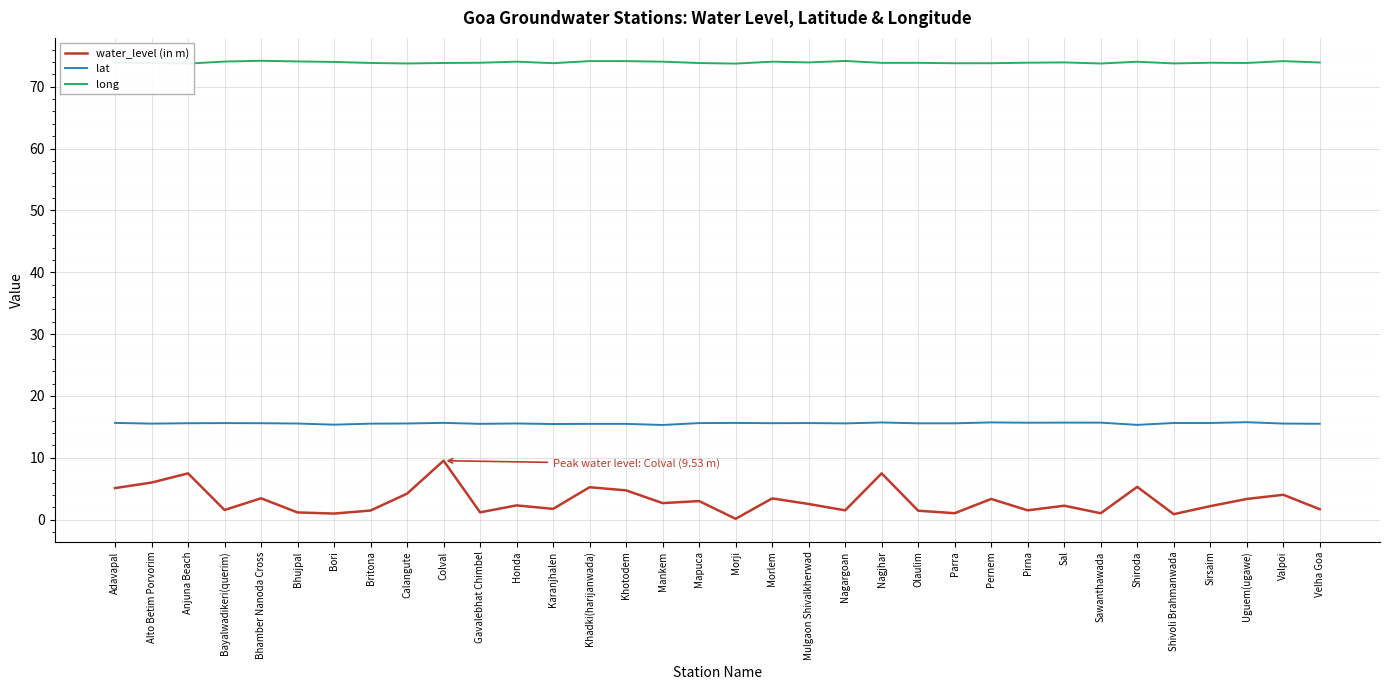

Is it true that long equals 73.9 at Pirna?

True